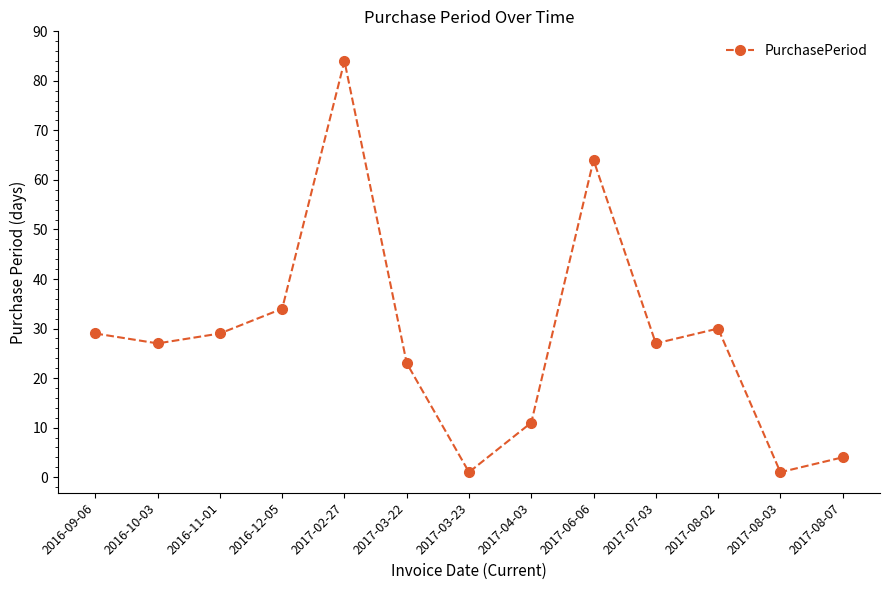

At which label is the value closest to 42?

2016-12-05